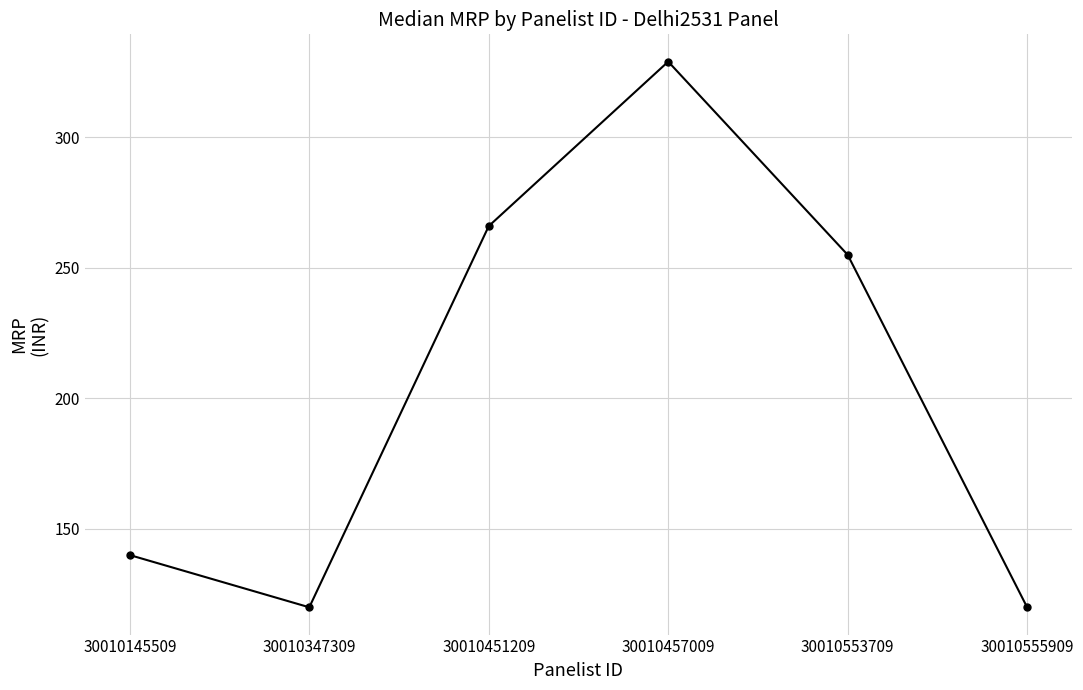

What is the maximum value shown in the chart?

329